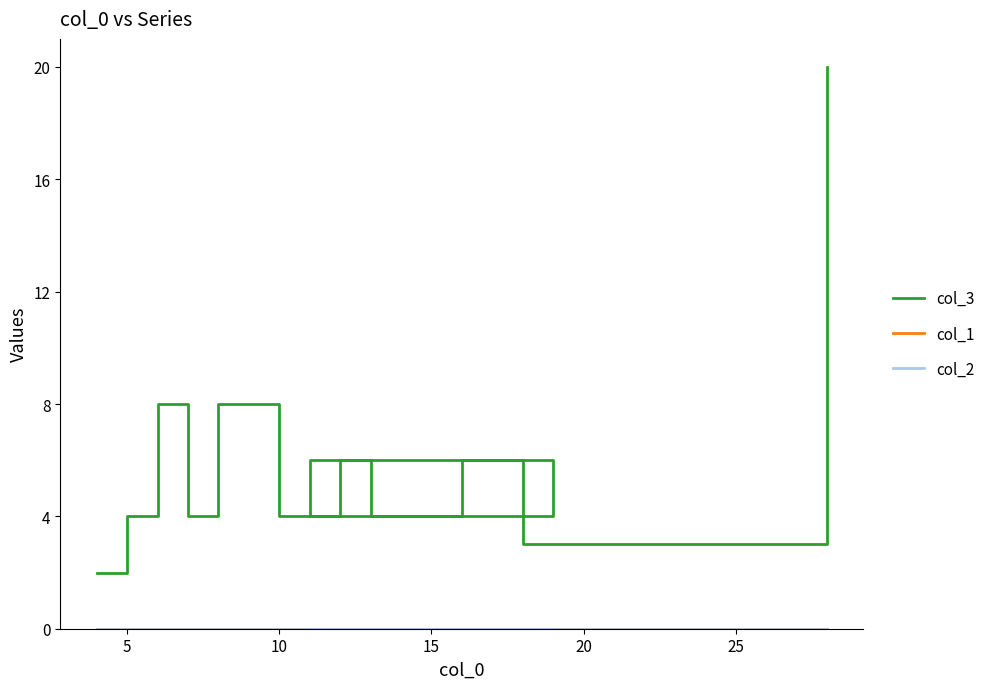

What is the maximum value shown in the chart?

20